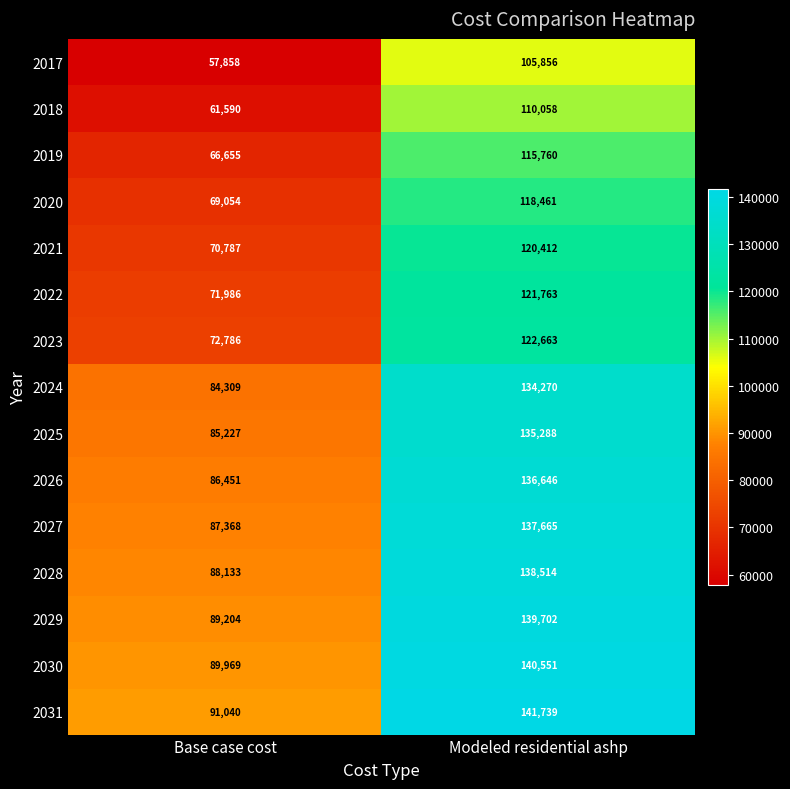

Reading left to right, transcribe all the data shown in this chart.

2017: 57858	105856
2018: 61590	110058
2019: 66655	115760
2020: 69054	118461
2021: 70787	120412
2022: 71986	121763
2023: 72786	122663
2024: 84309	134270
2025: 85227	135288
2026: 86451	136646
2027: 87368	137665
2028: 88133	138514
2029: 89204	139702
2030: 89969	140551
2031: 91040	141739